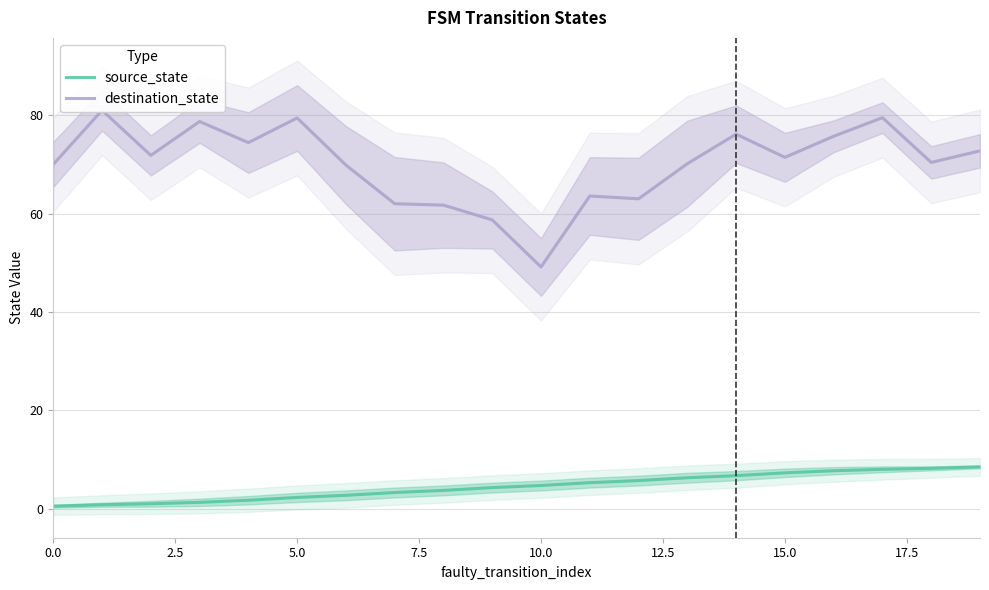

What is the highest value of the source_state series?

8.5